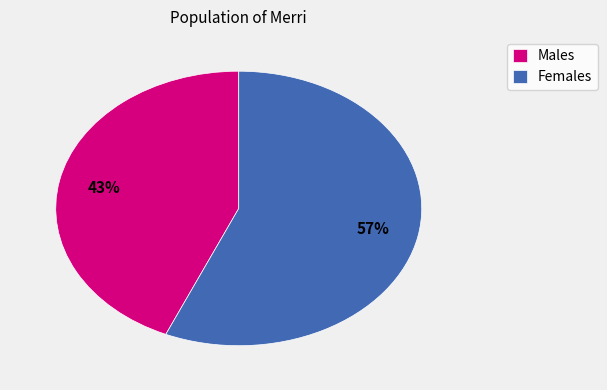

Rank the categories by value from lowest to highest.

Males, Females